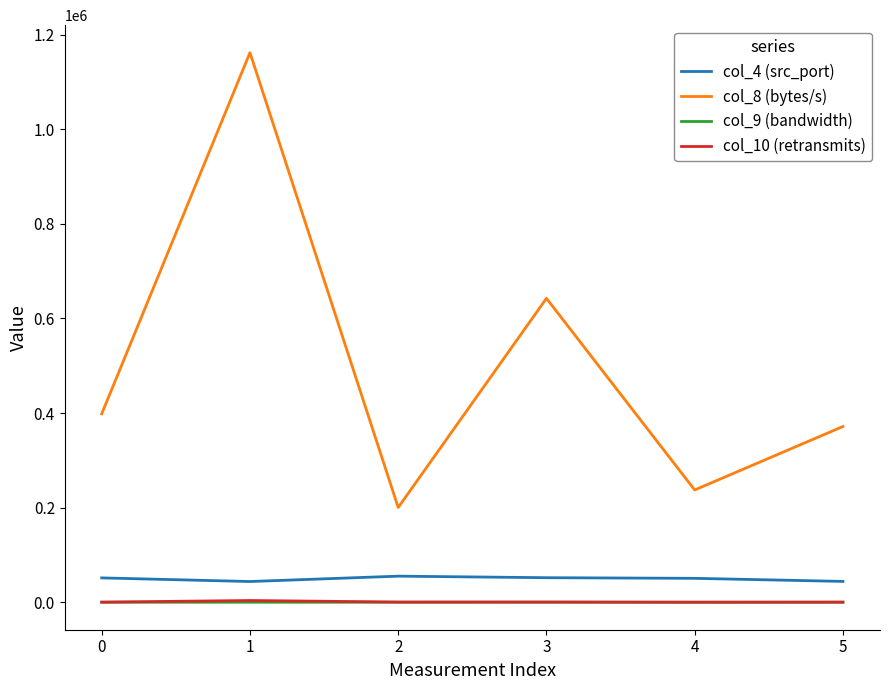

How many categories are shown in the chart?

6